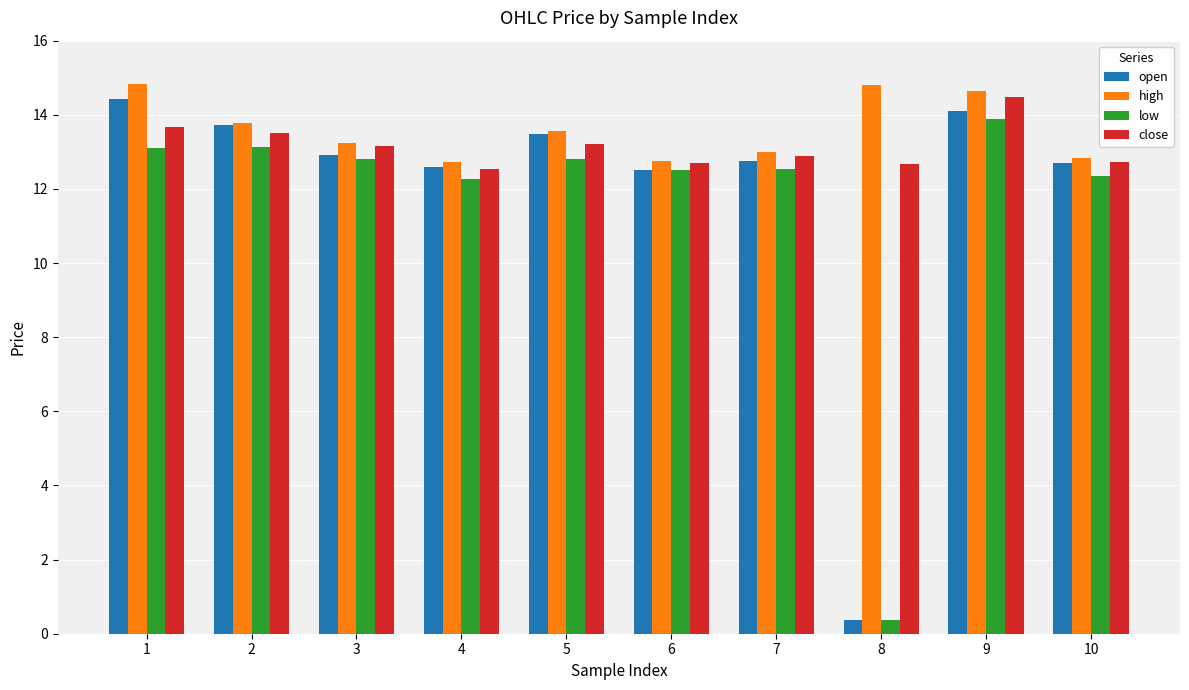

At which category is the sum across all series the highest?

9